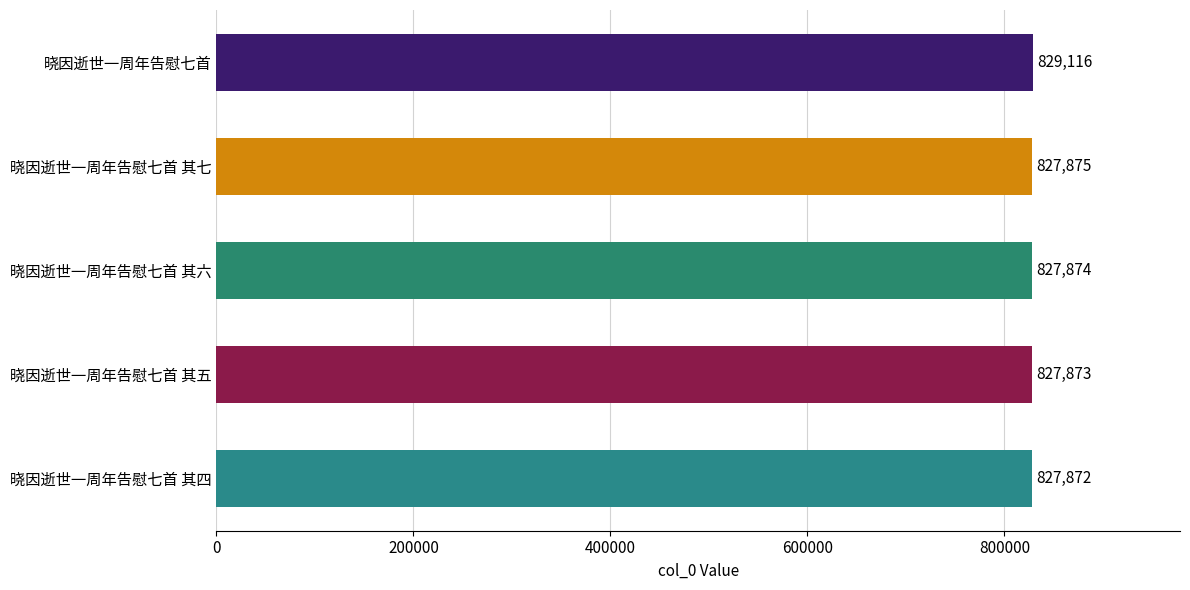

What is the change in value from 晓因逝世一周年告慰七首 其七 to 晓因逝世一周年告慰七首 其四?

-3